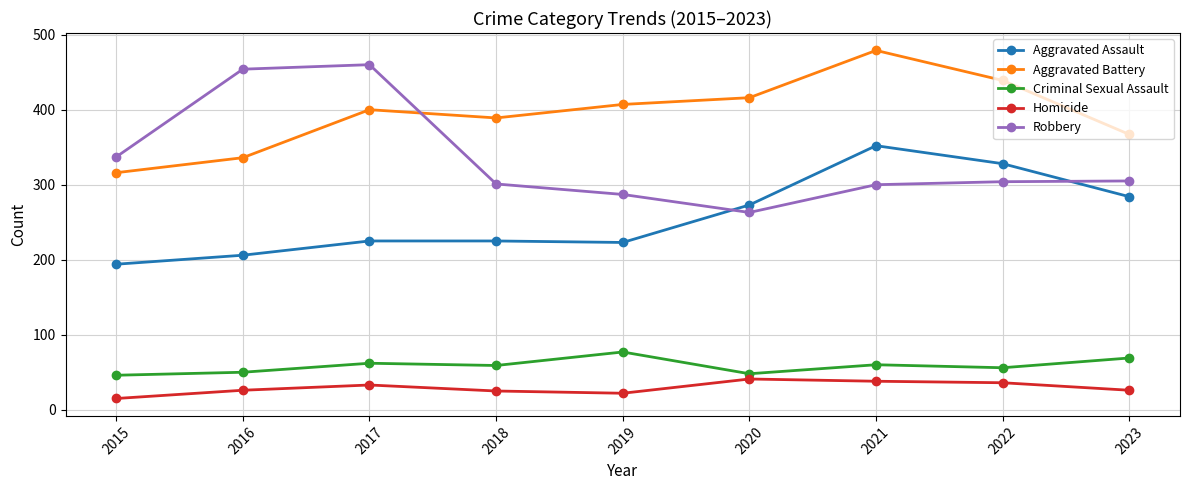

At which category is the sum across all series the highest?

2021